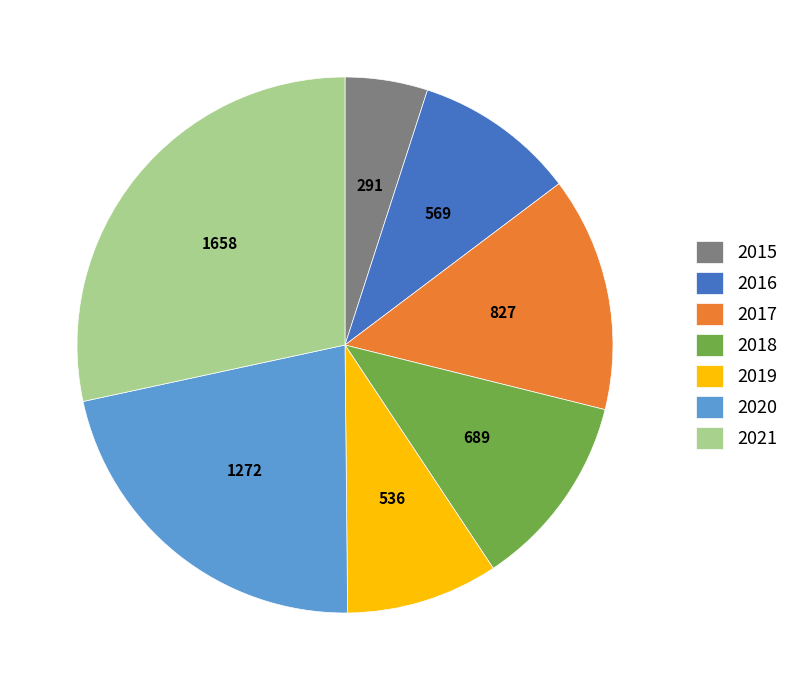

What is the largest slice in the pie chart?

2021